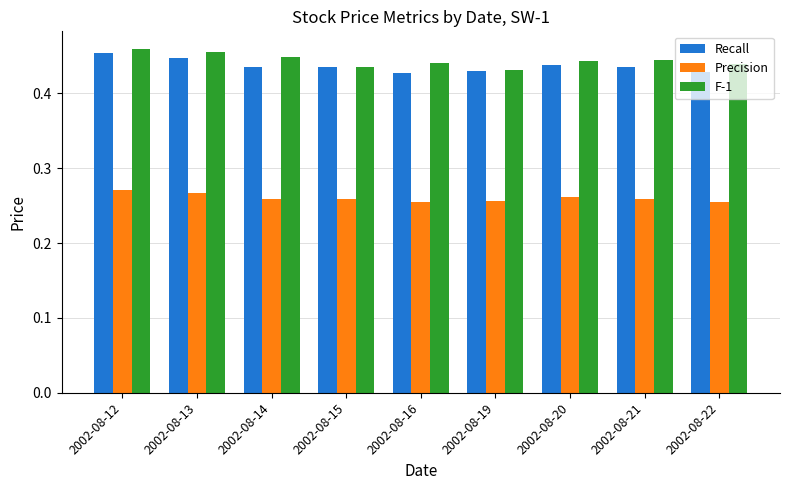

The value of Recall at 2002-08-21 is 0.1. True or false?

False